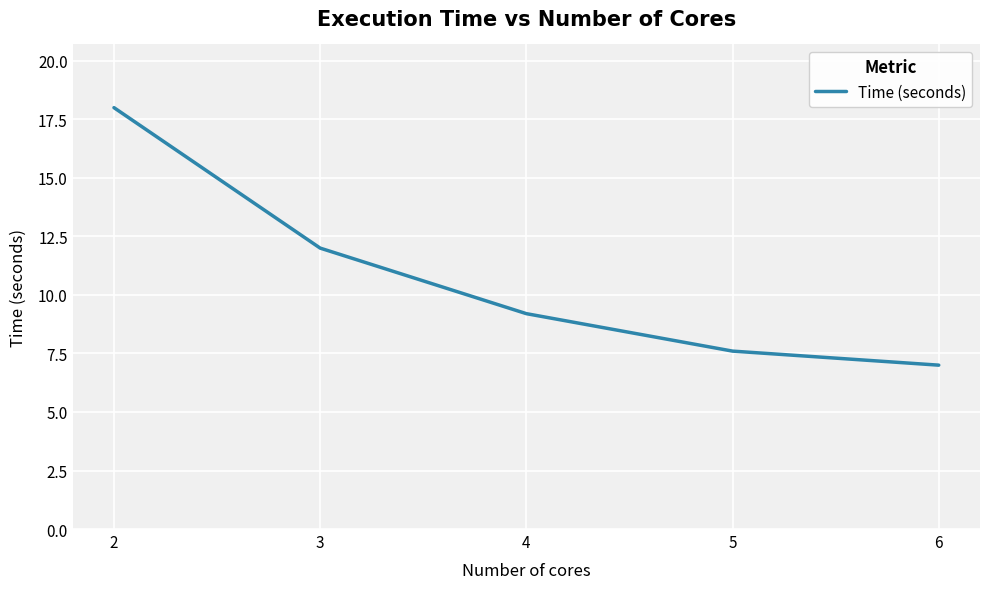

The value at 5 is 7.6. True or false?

True